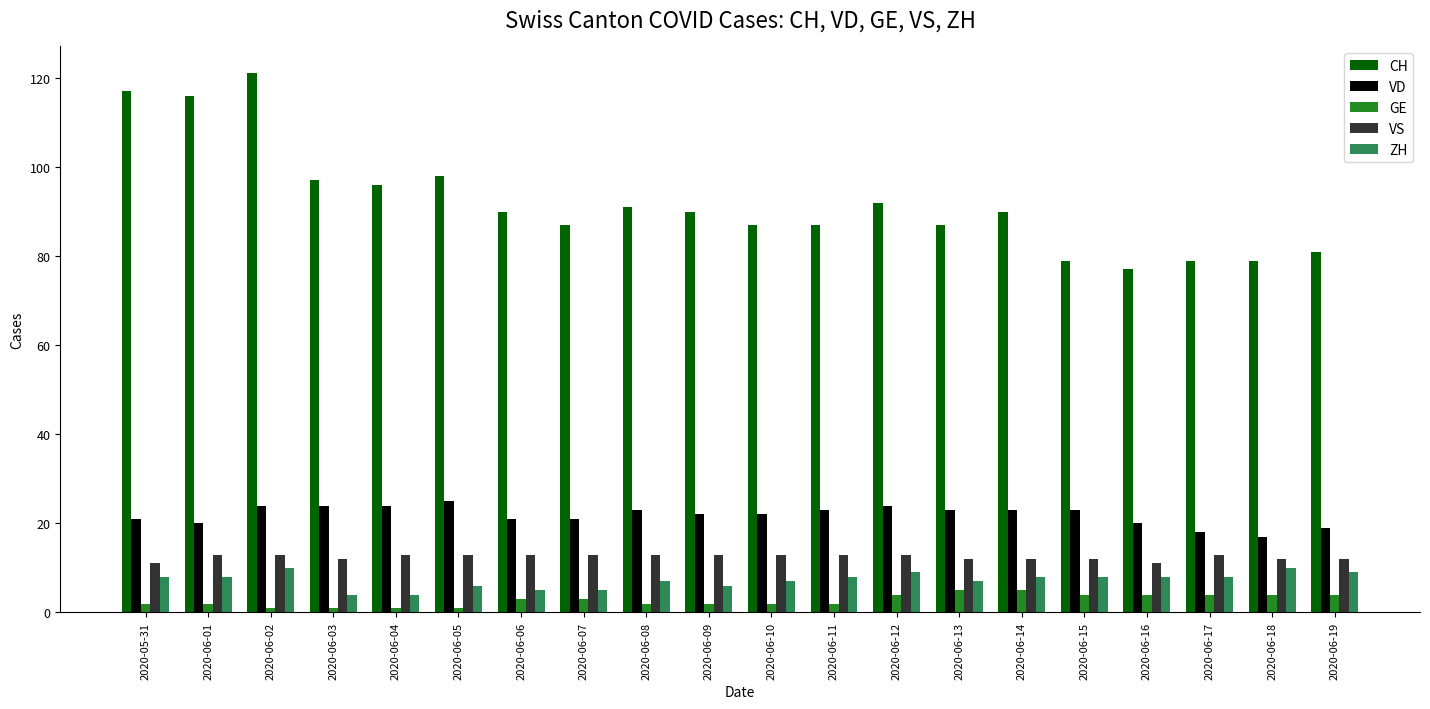

The value of VD at 2020-06-16 is 9. True or false?

False